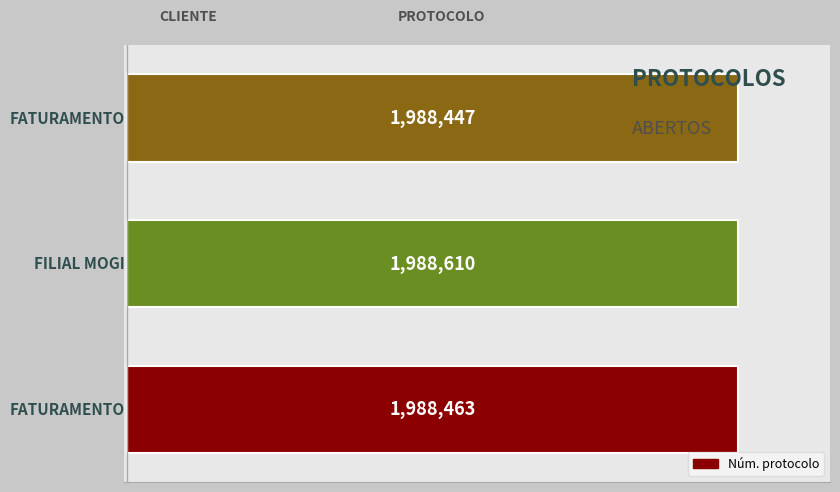

Are the bars horizontal?

Yes